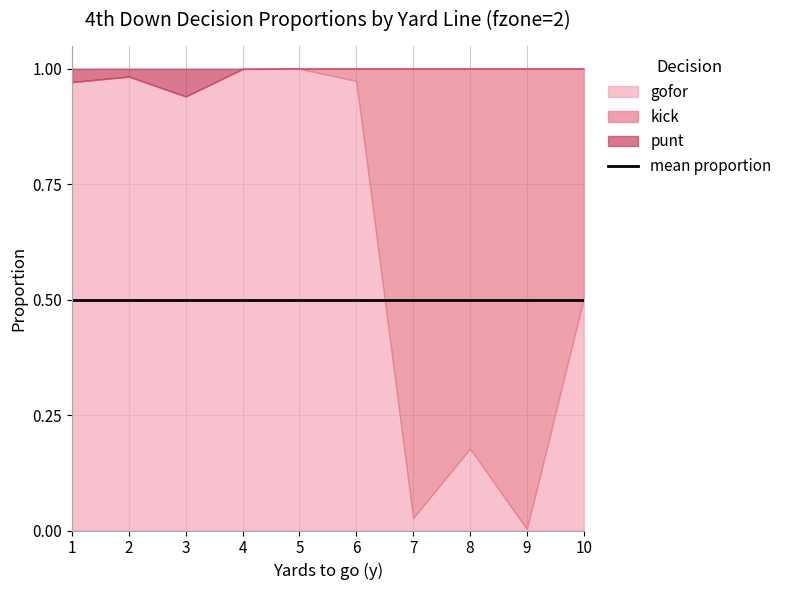

The value of gofor at 5 is 1.0. True or false?

True